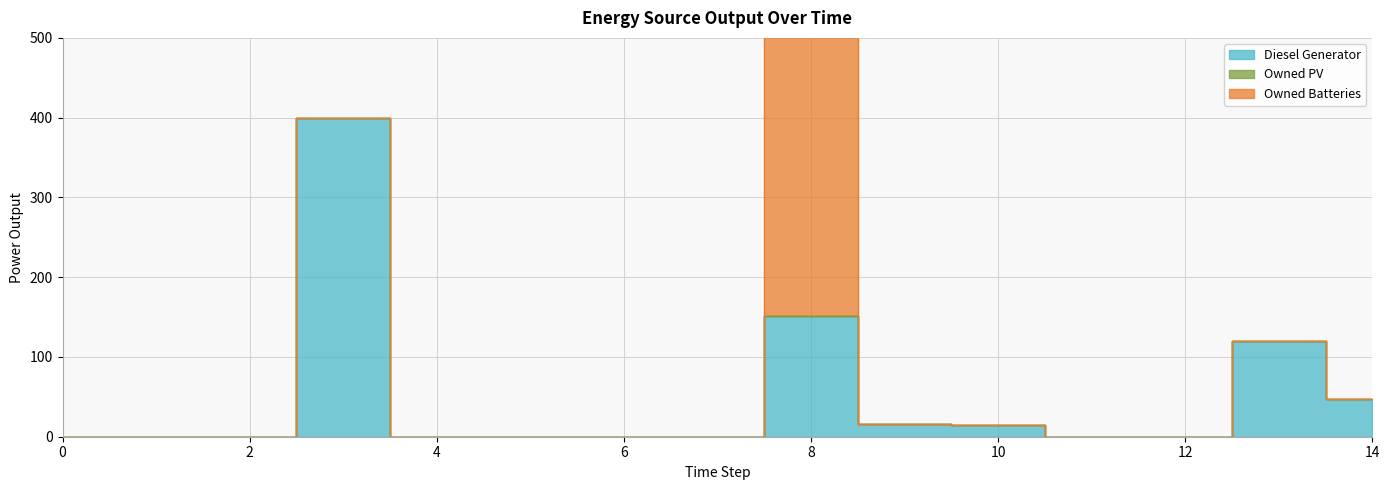

Which series has the widest spread of values?

Owned Batteries